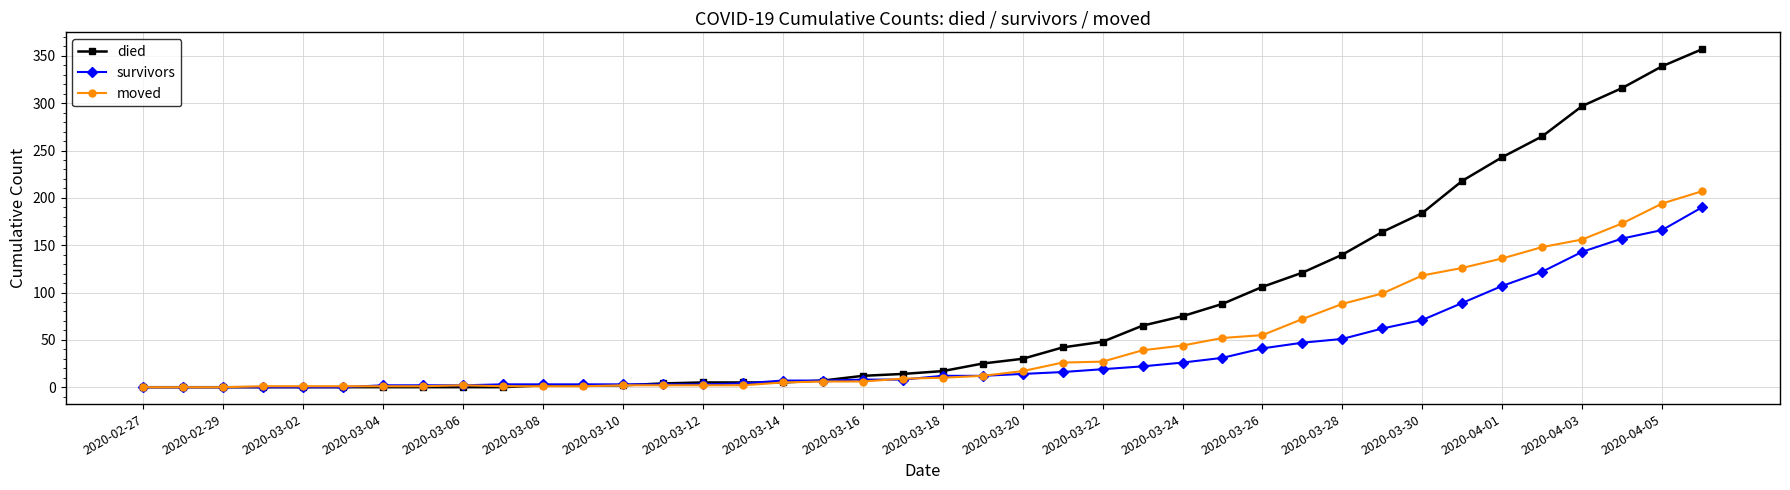

What is the sum of all died values?

3198